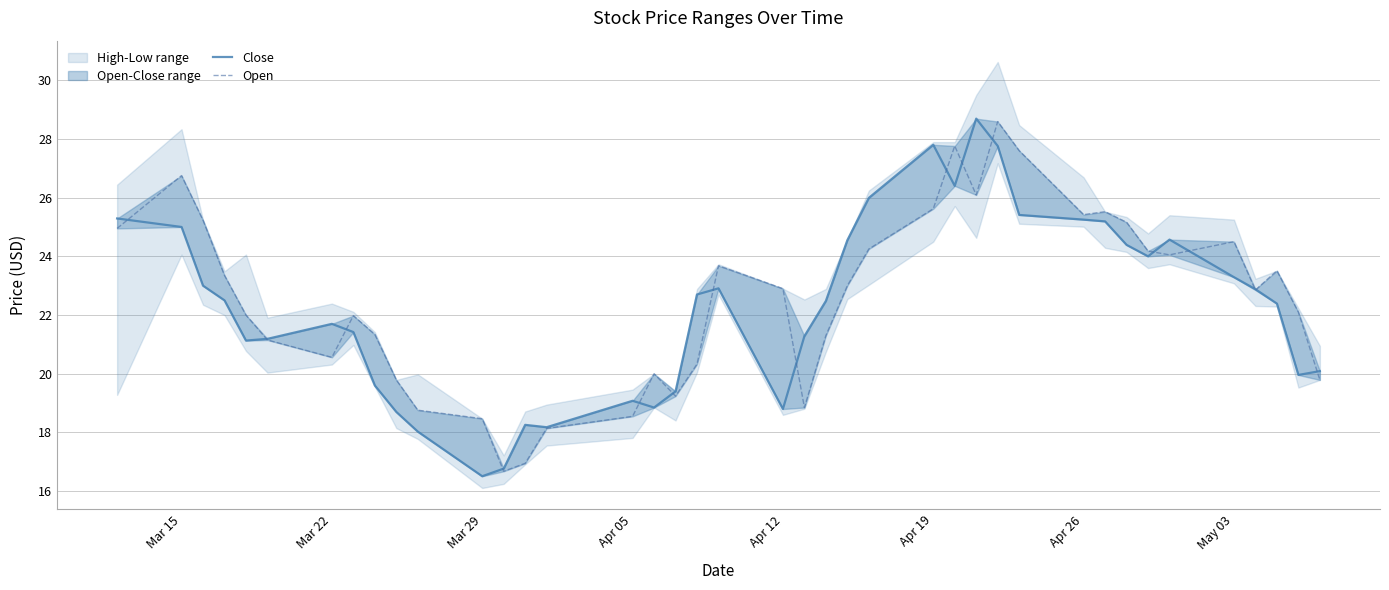

True or false: Open and Close cross at least once.

True